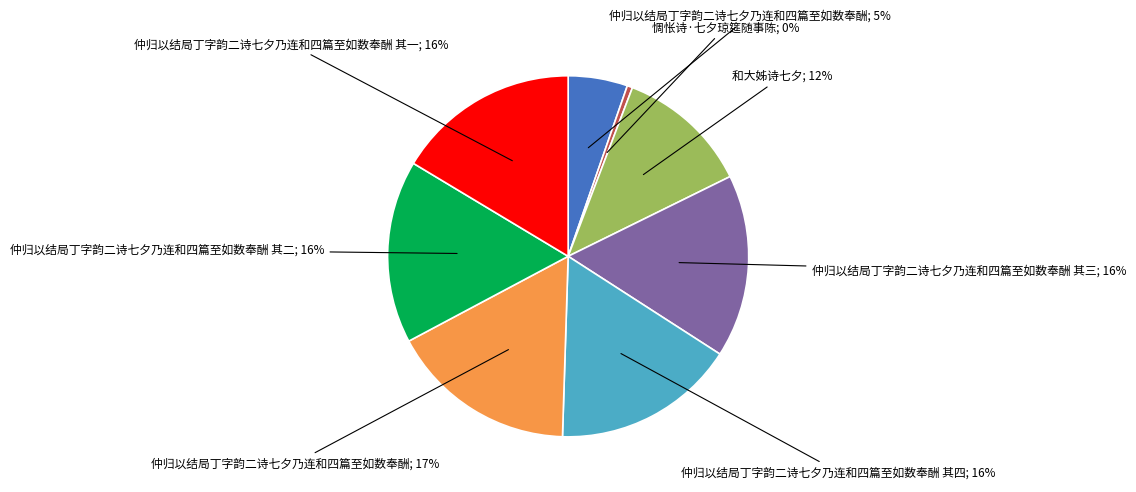

Is there any slice that represents more than half of the pie?

No